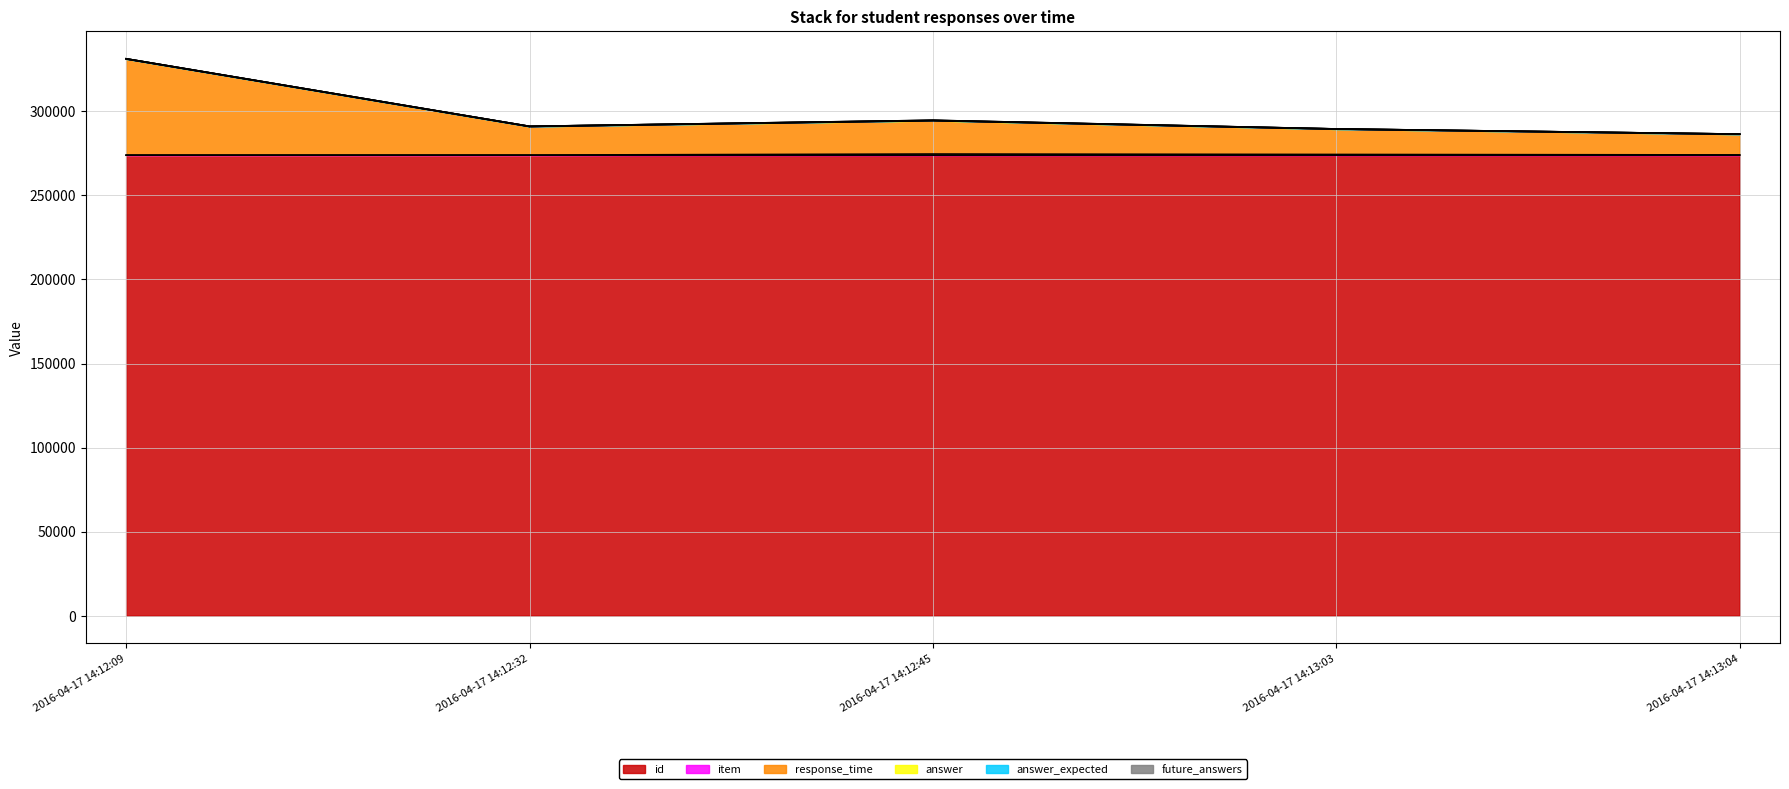

Which series changed the most between 2016-04-17 14:12:32 and 2016-04-17 14:13:04?

response_time